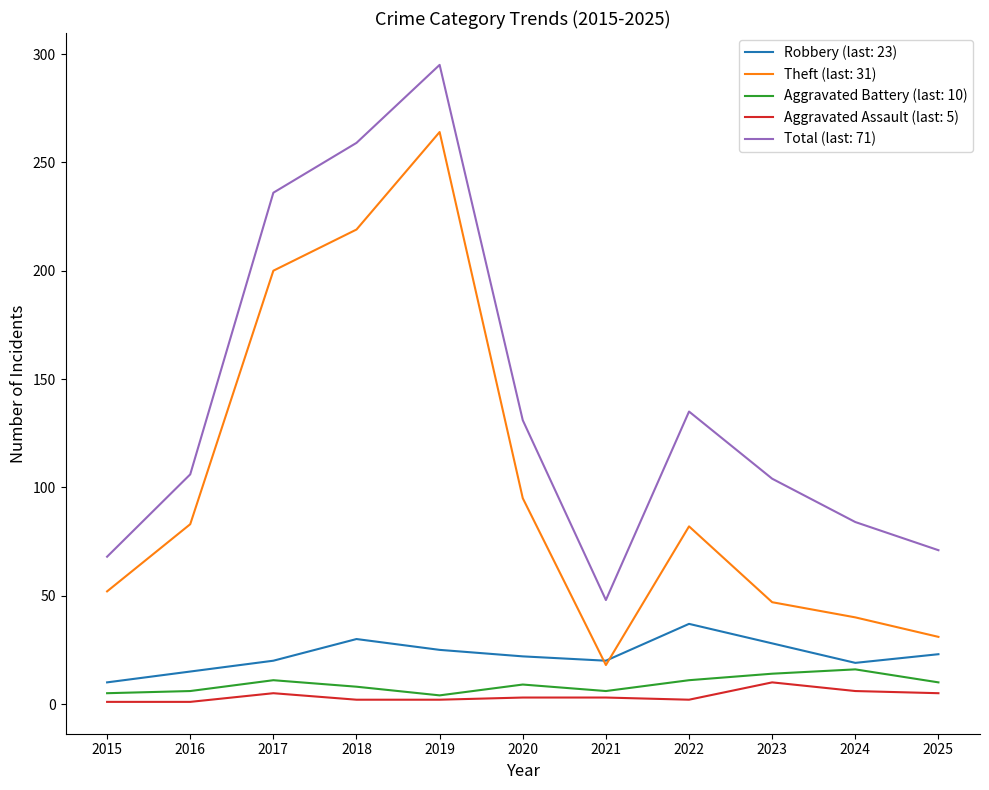

True or false: Robbery (last: 23) and Aggravated Assault (last: 5) intersect in this chart.

False